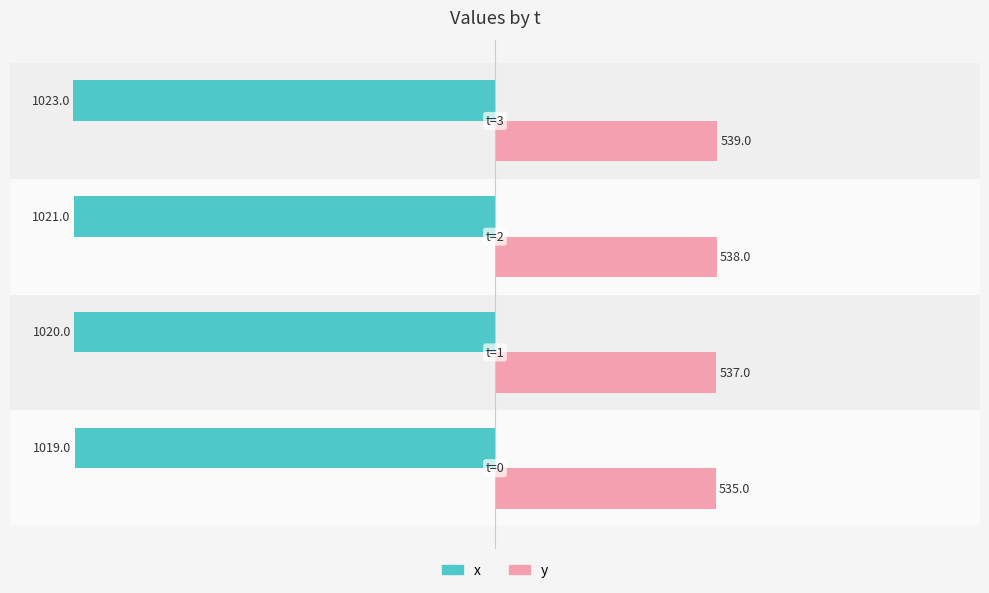

What is the average value of the y series?

537